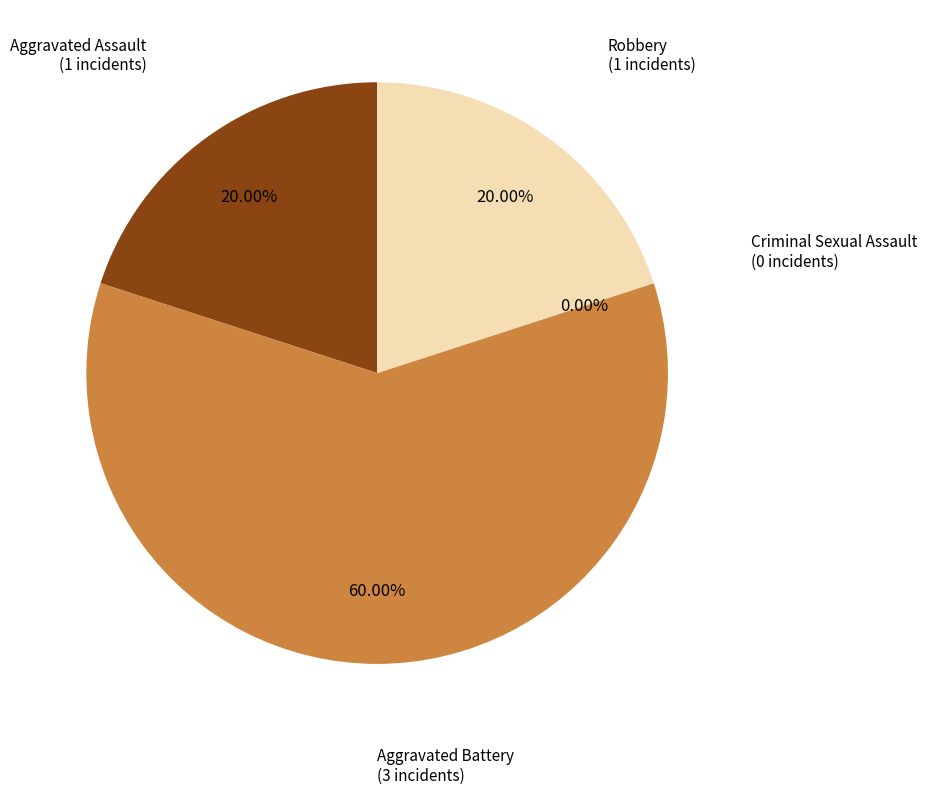

What is the change in value from Criminal Sexual Assault to Robbery?

+1